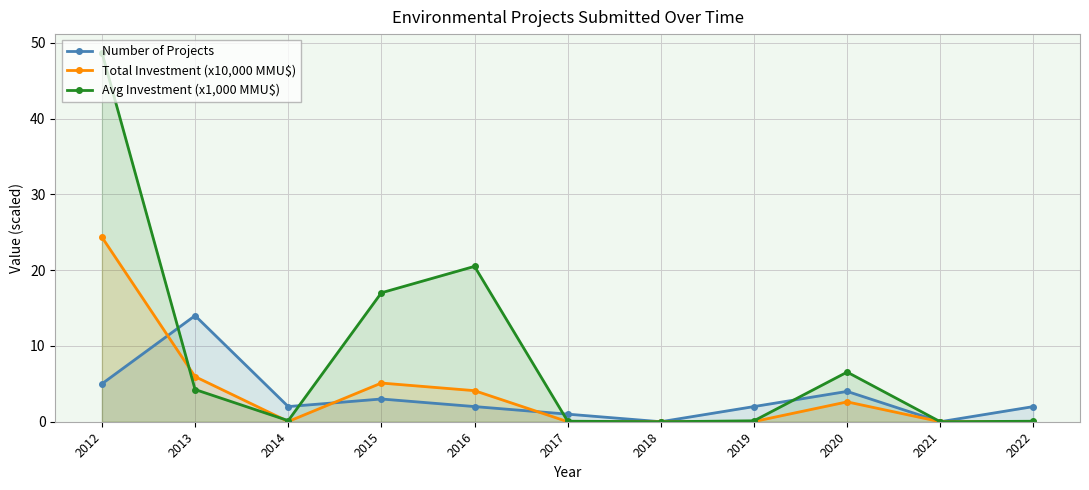

At which category is the sum across all series the highest?

2012